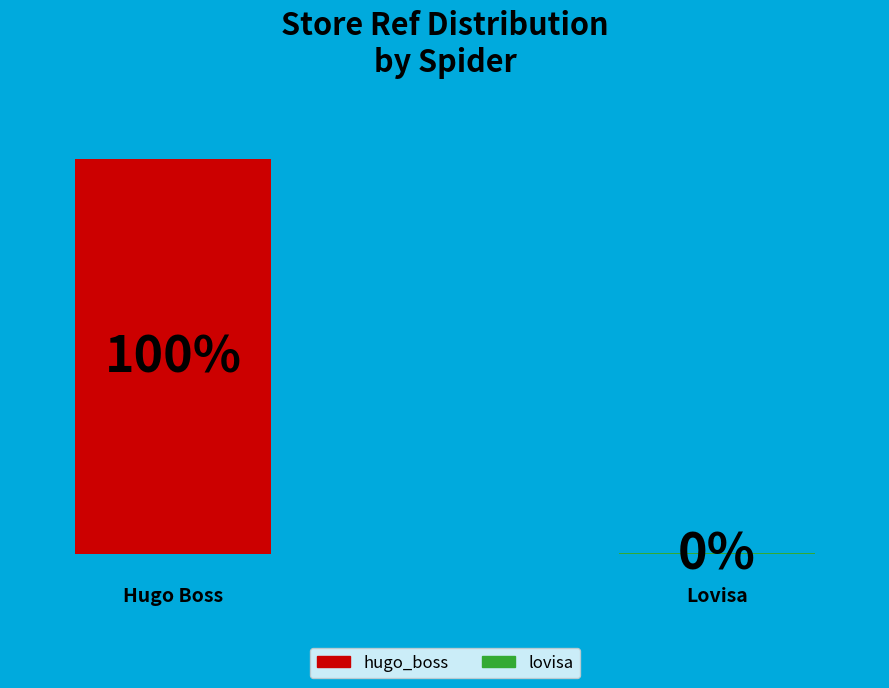

To the nearest percent, what is the difference between the largest and smallest slice percentages?

100%